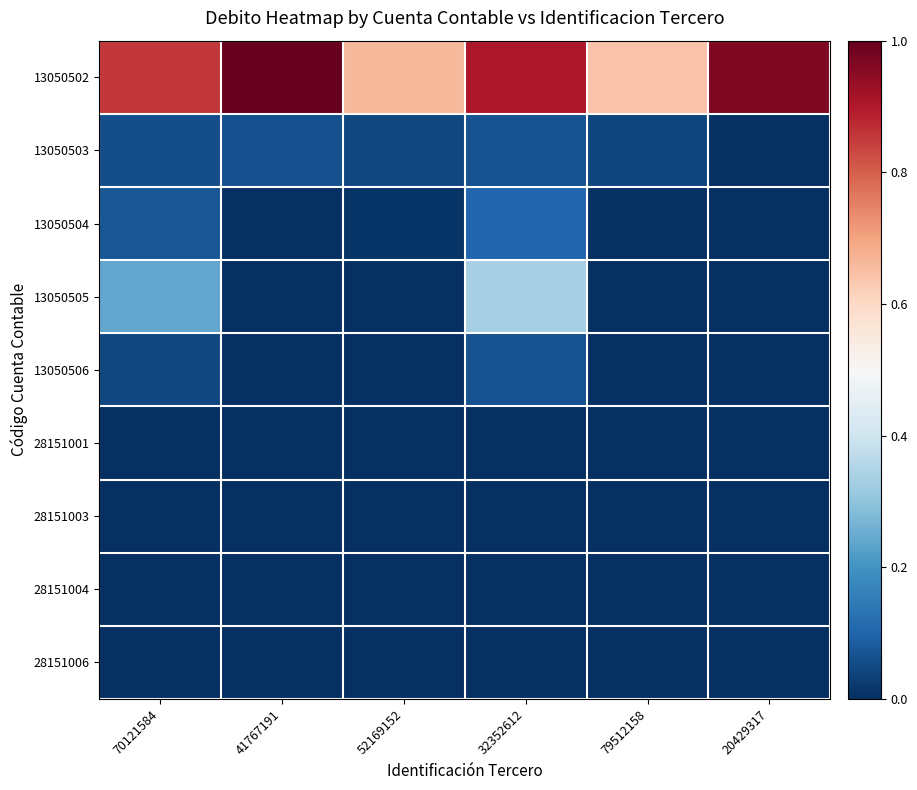

At which category is the sum across all series the highest?

32352612